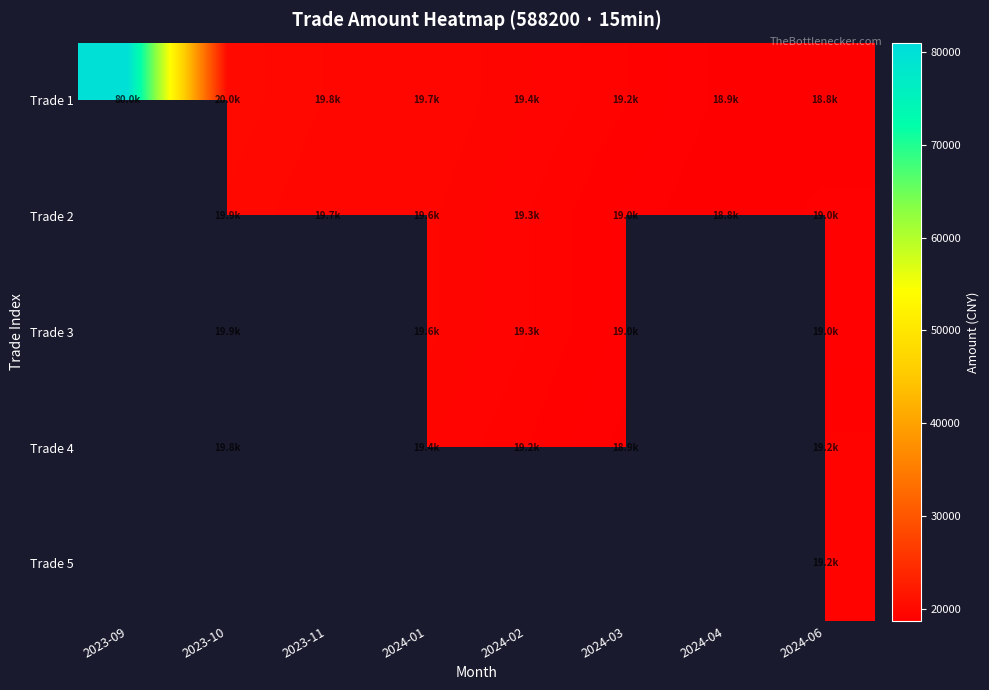

What is the spread (max minus min) of values at 2023-11?

19784.9